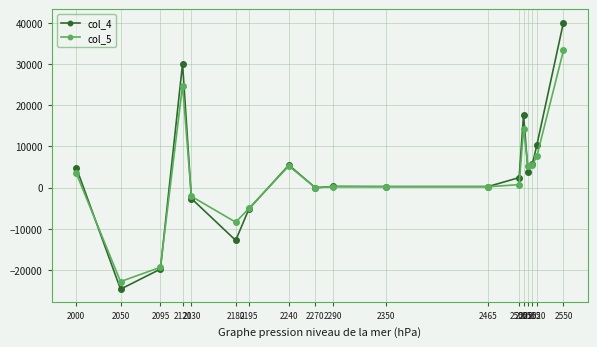

Rank the series by their maximum value, from highest to lowest.

col_4, col_5